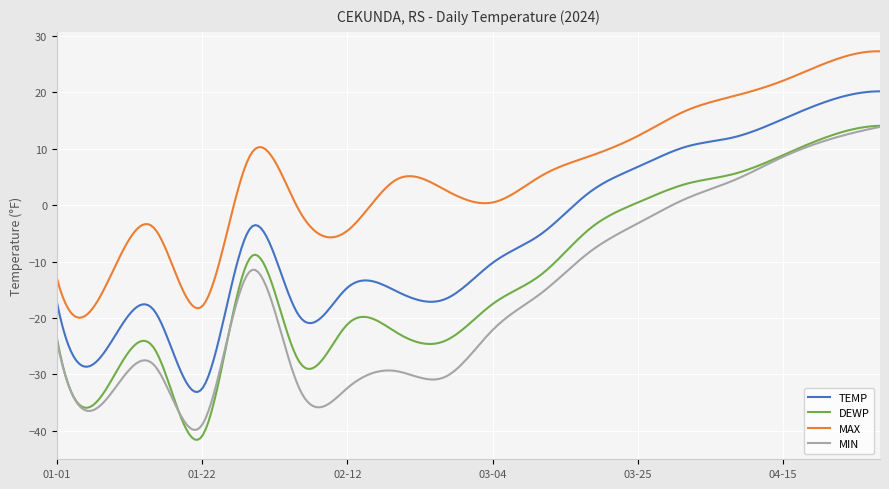

What is the maximum value shown in the chart?

27.3